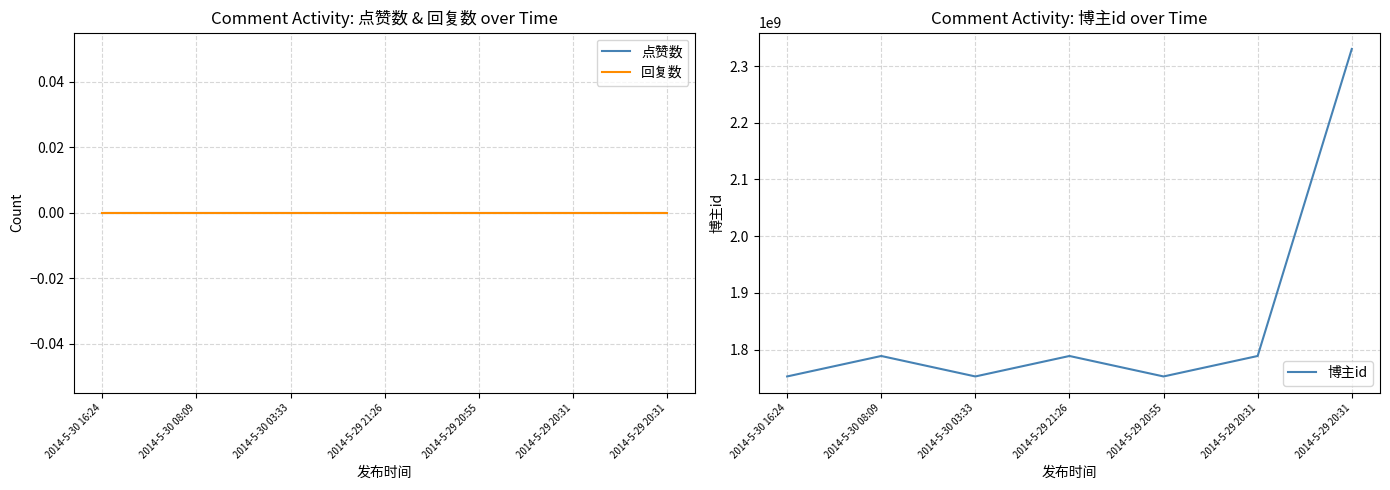

Is the value of 博主id at 2014-5-29 20:31 greater than the value of 回复数 at 2014-5-30 08:09?

Yes